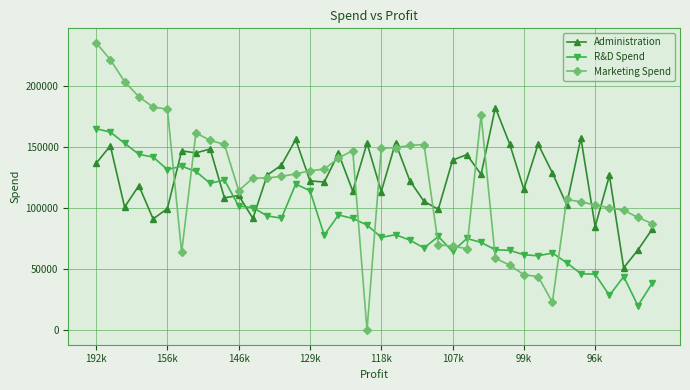

Which series has the largest range (max minus min)?

Marketing Spend